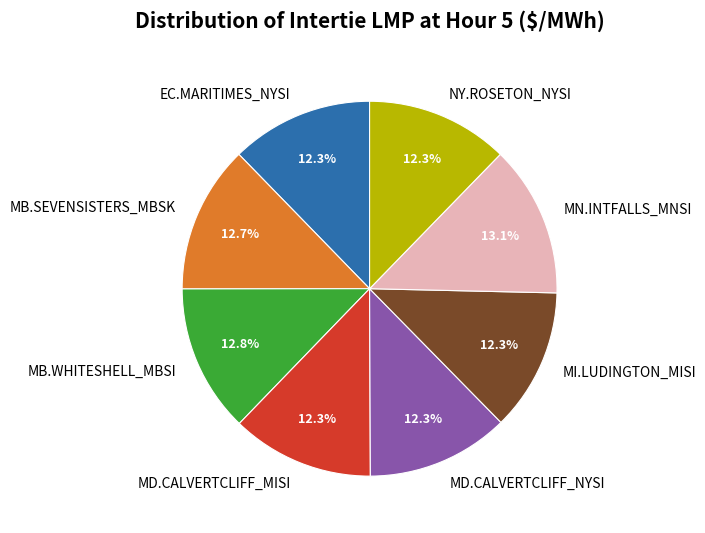

What percentage do MI.LUDINGTON_MISI and EC.MARITIMES_NYSI together represent?

24.6%